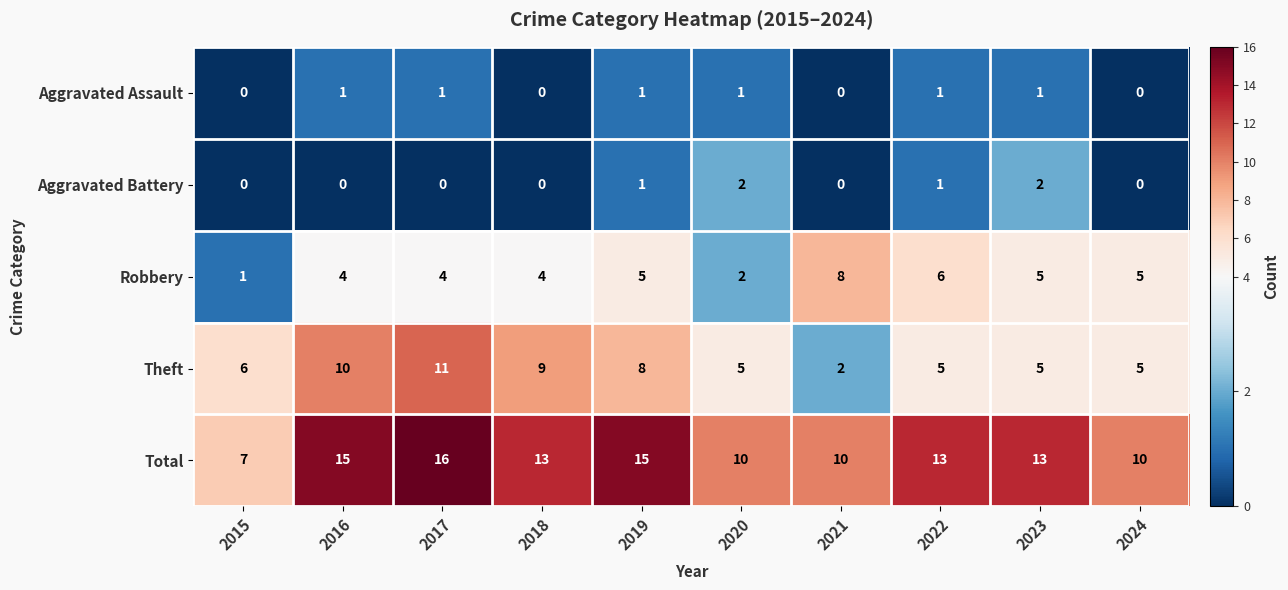

At which label is Theft closest to 6?

2015